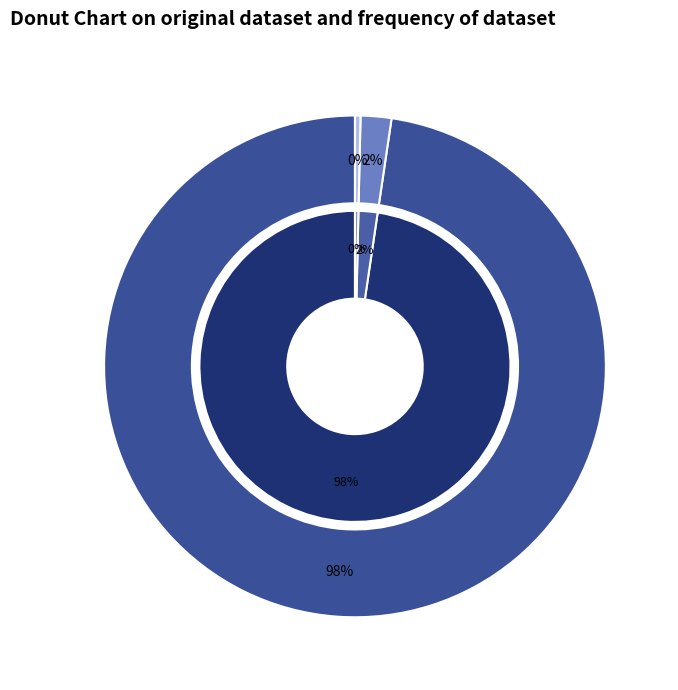

What portion of the pie excludes Training Time?

98.0%